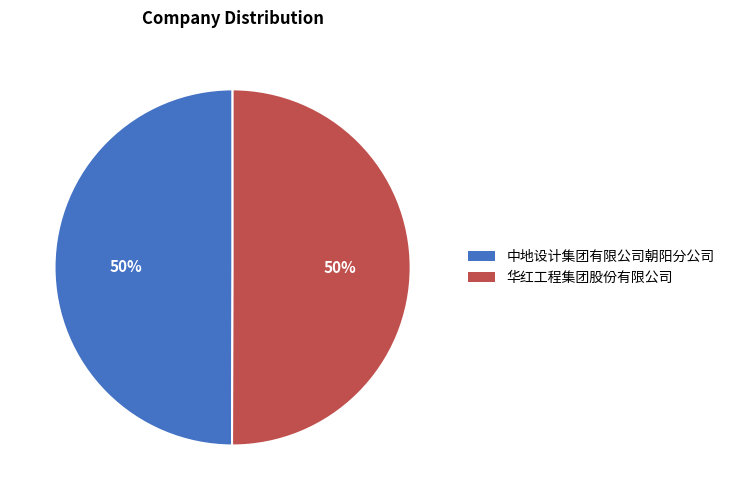

Is it true that 中地设计集团有限公司朝阳分公司 is 40% of the pie?

False